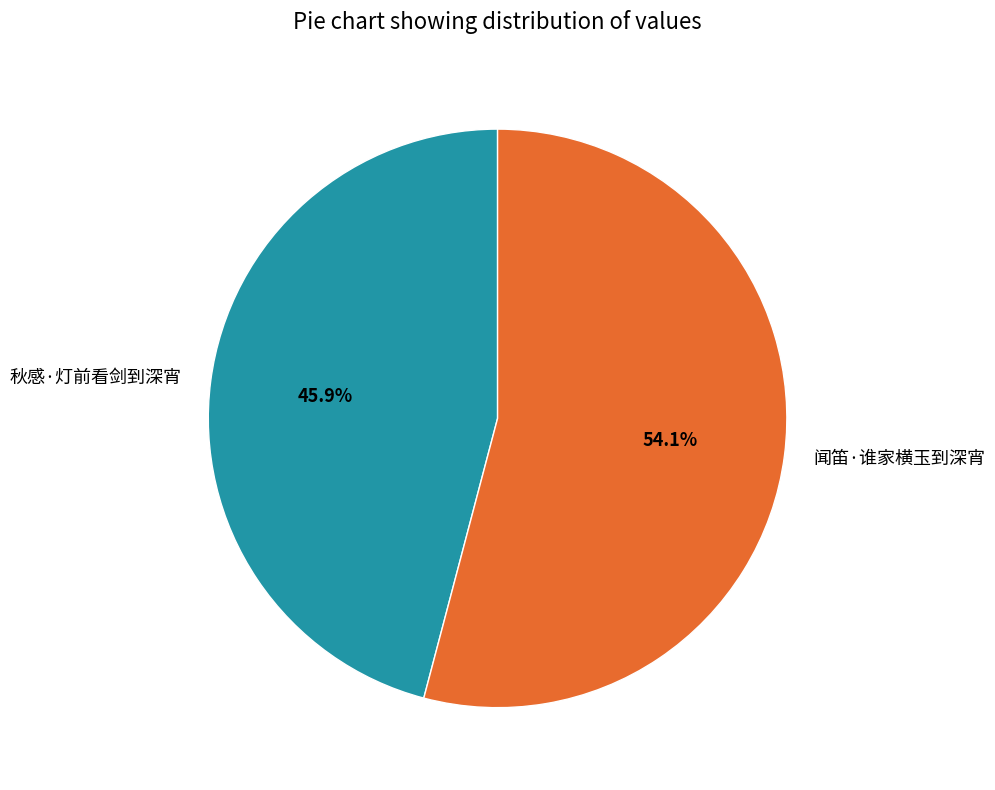

Does 秋感·灯前看剑到深宵 account for over 50% of the chart?

No